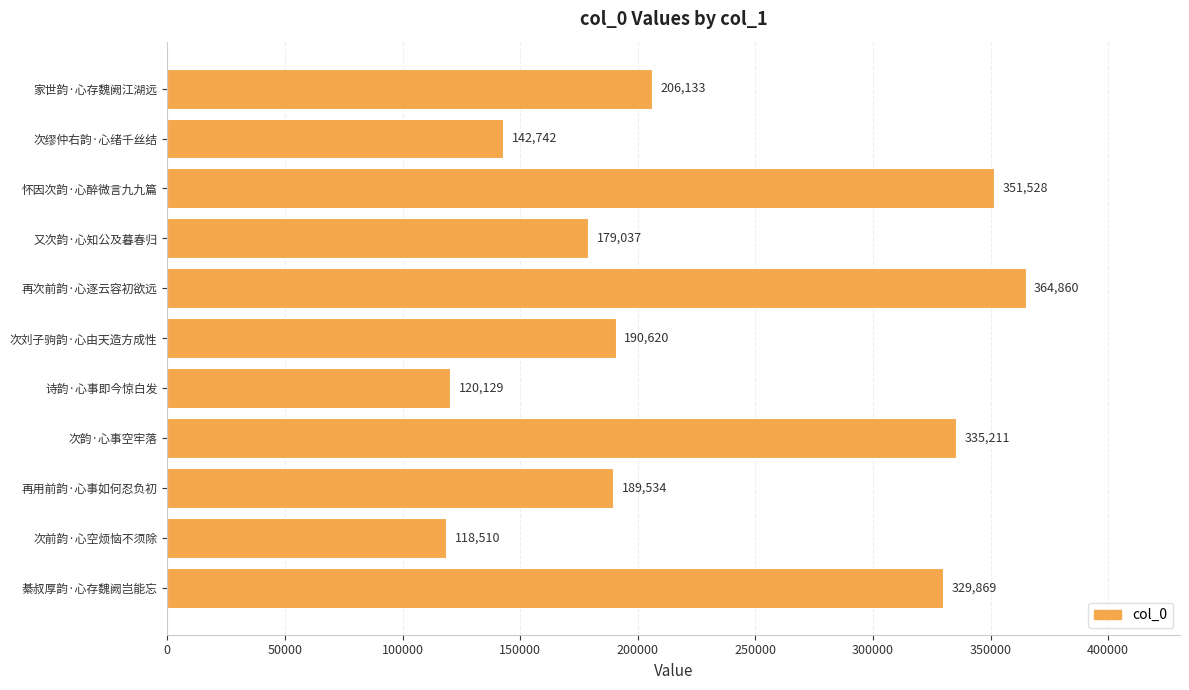

How many data points are less than 190620?

5